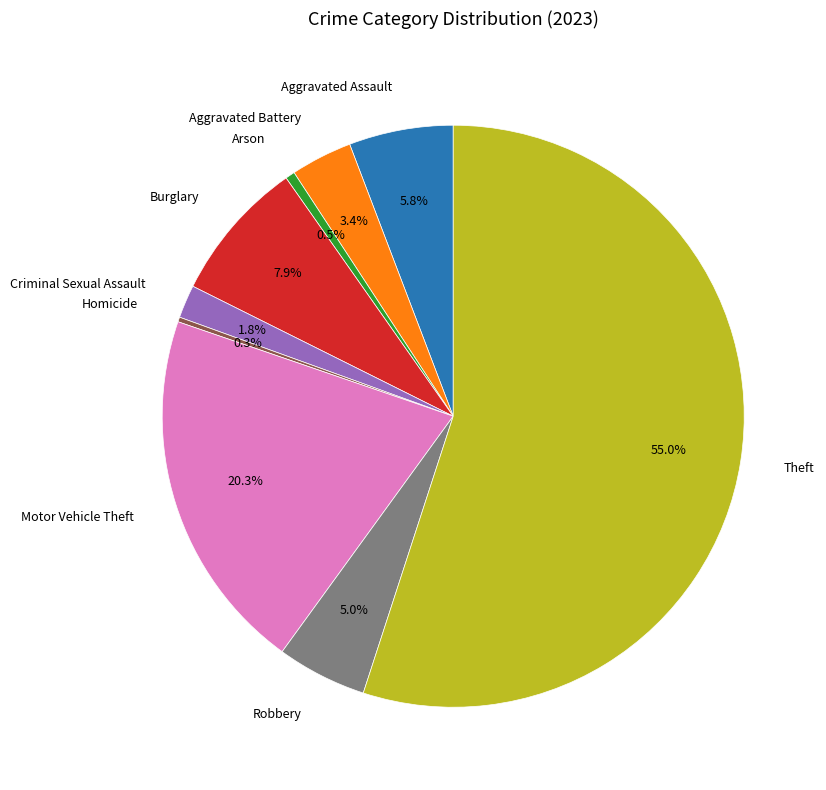

The Criminal Sexual Assault slice represents 2% of the pie. True or false?

True